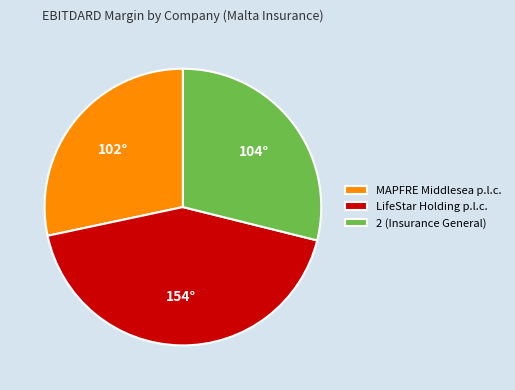

Count the number of slices in the pie.

3